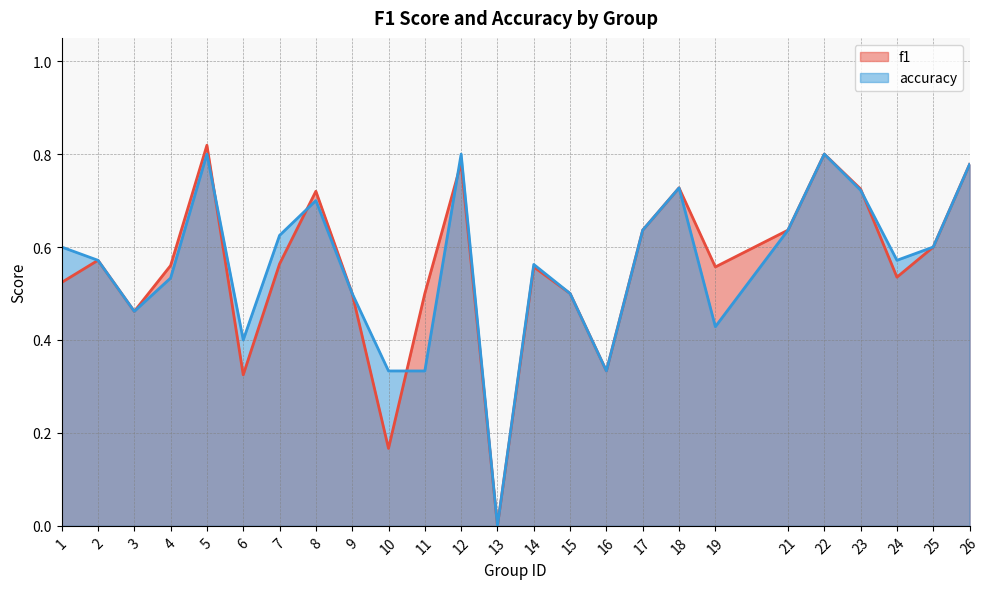

Reading right to left, what are all the values shown in this chart?

f1: 26=0.8	25=0.6	24=0.5	23=0.7	22=0.8	21=0.6	19=0.6	18=0.7	17=0.6	16=0.3	15=0.5	14=0.6	13=0.0	12=0.8	11=0.5	10=0.2	9=0.5	8=0.7	7=0.6	6=0.3	5=0.8	4=0.6	3=0.5	2=0.6	1=0.5
accuracy: 26=0.8	25=0.6	24=0.6	23=0.7	22=0.8	21=0.6	19=0.4	18=0.7	17=0.6	16=0.3	15=0.5	14=0.6	13=0.0	12=0.8	11=0.3	10=0.3	9=0.5	8=0.7	7=0.6	6=0.4	5=0.8	4=0.5	3=0.5	2=0.6	1=0.6